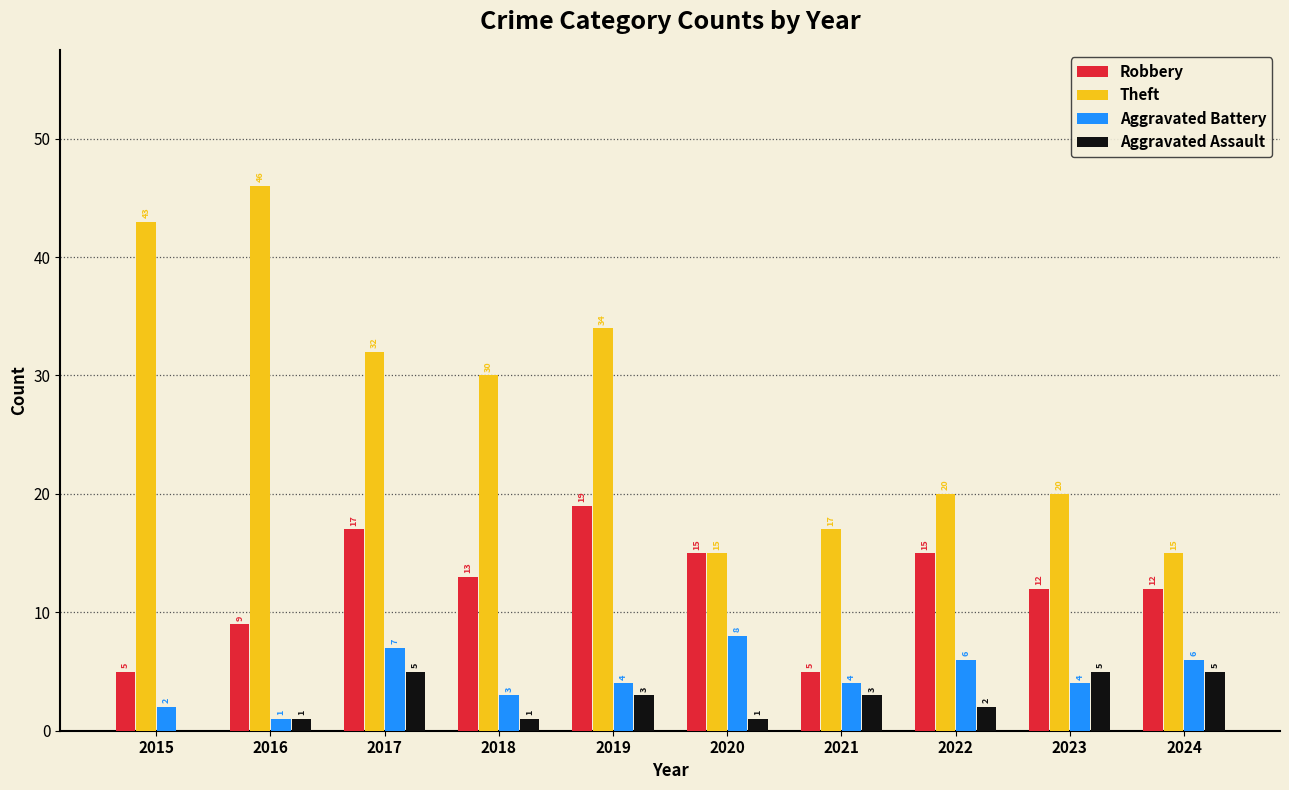

Is the value of Aggravated Assault at 2023 greater than the value of Theft at 2018?

No